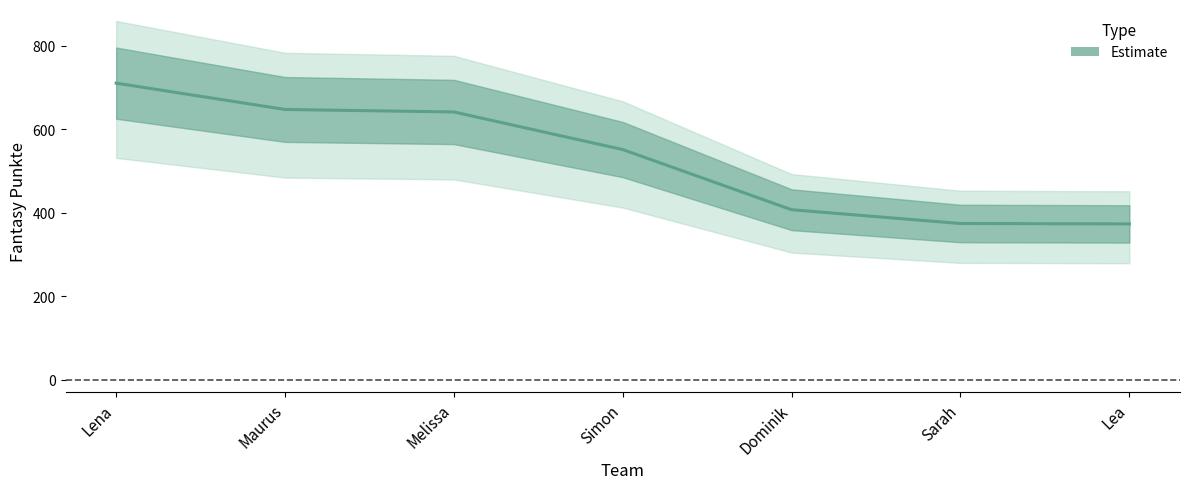

Where is the data nearest to the value 541?

Simon